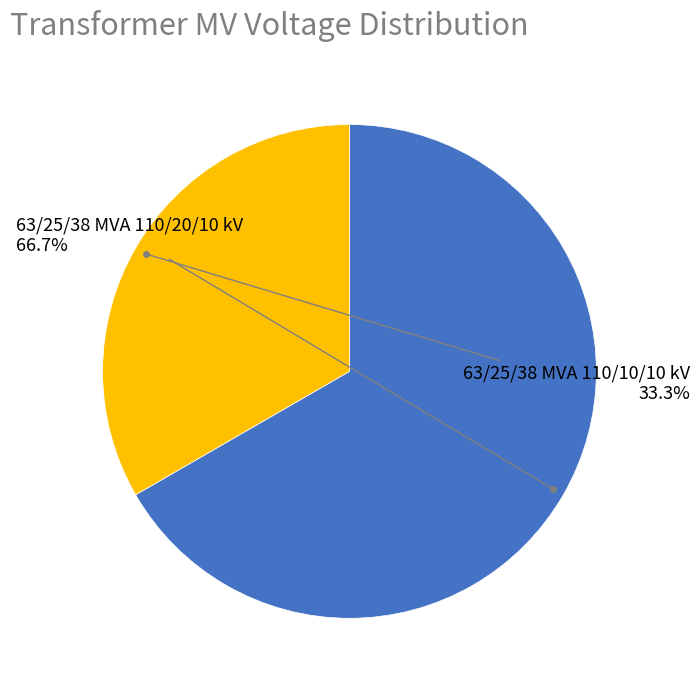

Is there a majority slice in this chart?

Yes